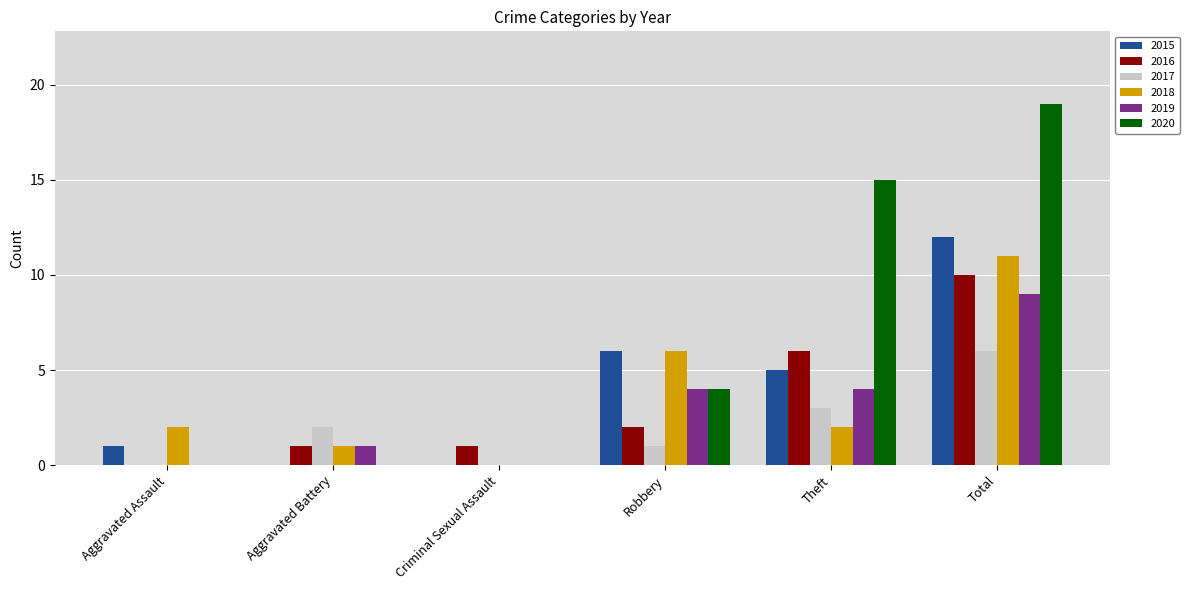

Reading left to right, extract all data points from this chart.

2015: 1	0	0	6	5	12
2016: 0	1	1	2	6	10
2017: 0	2	0	1	3	6
2018: 2	1	0	6	2	11
2019: 0	1	0	4	4	9
2020: 0	0	0	4	15	19